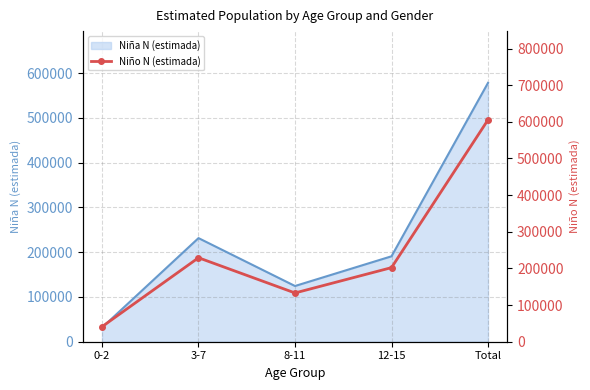

What position from the left is 0-2?

1